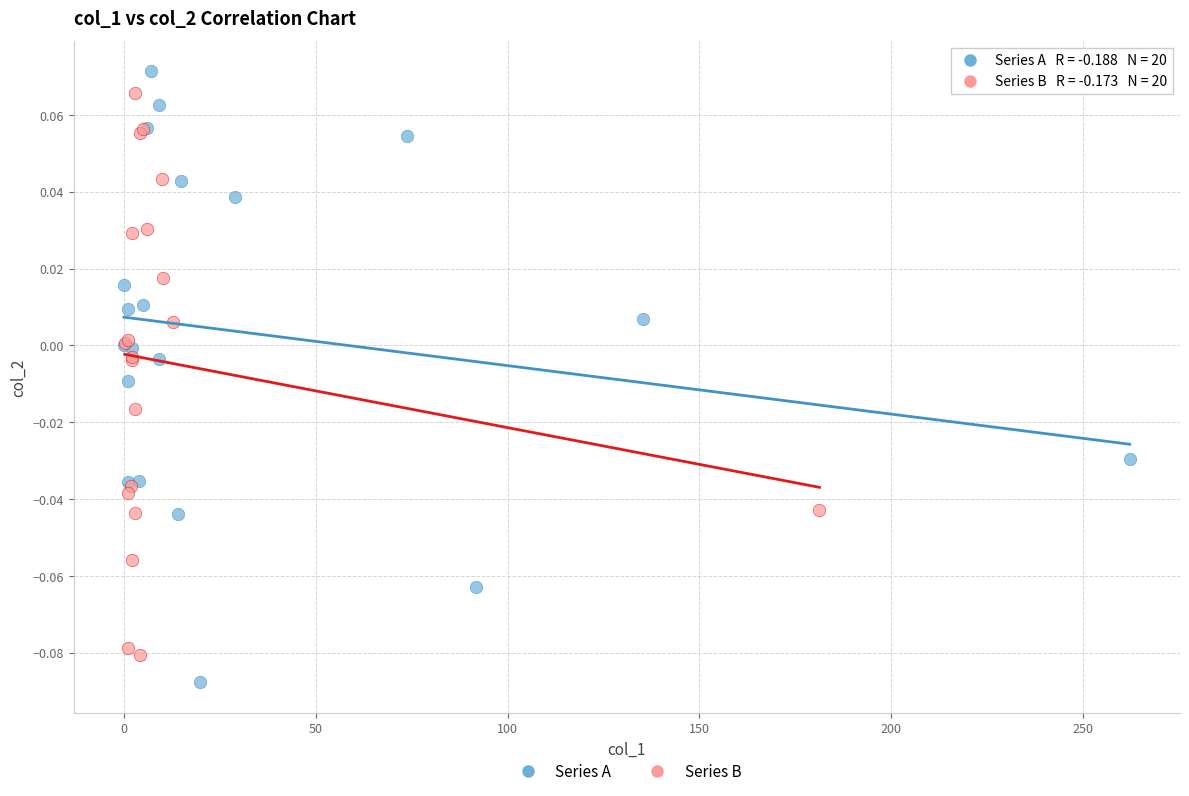

Which series reaches the minimum Y coordinate?

Series A